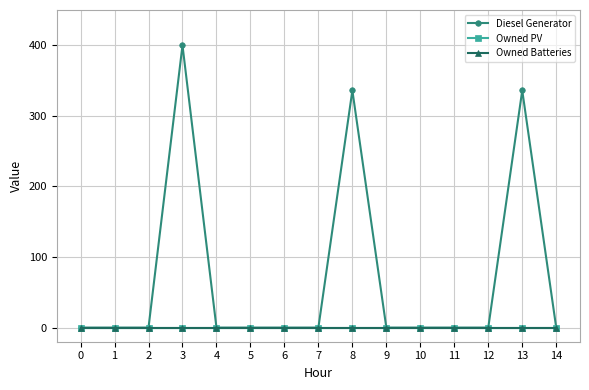

Is this an area chart (filled region under the line)?

No